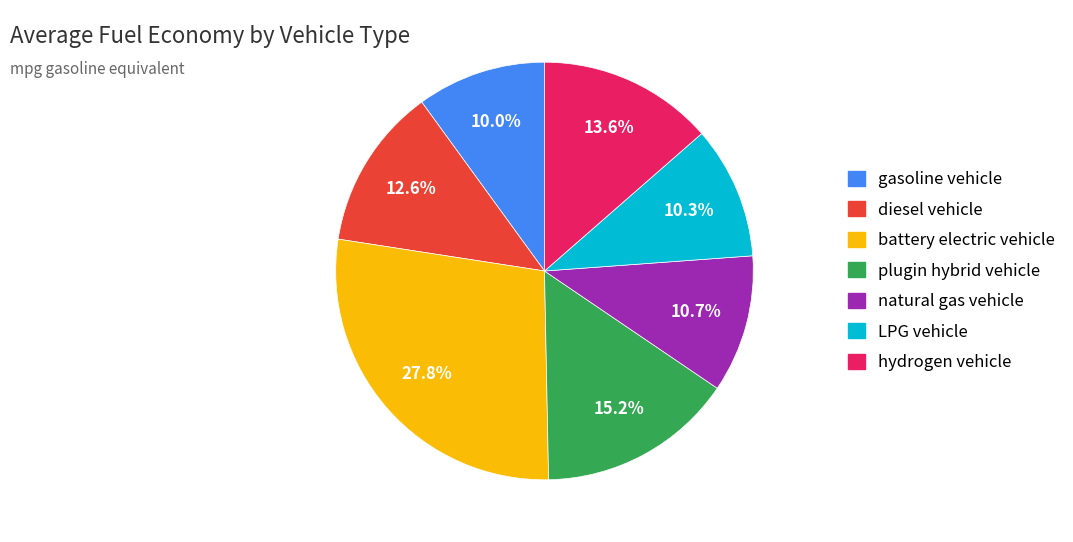

Which slice is the largest?

battery electric vehicle